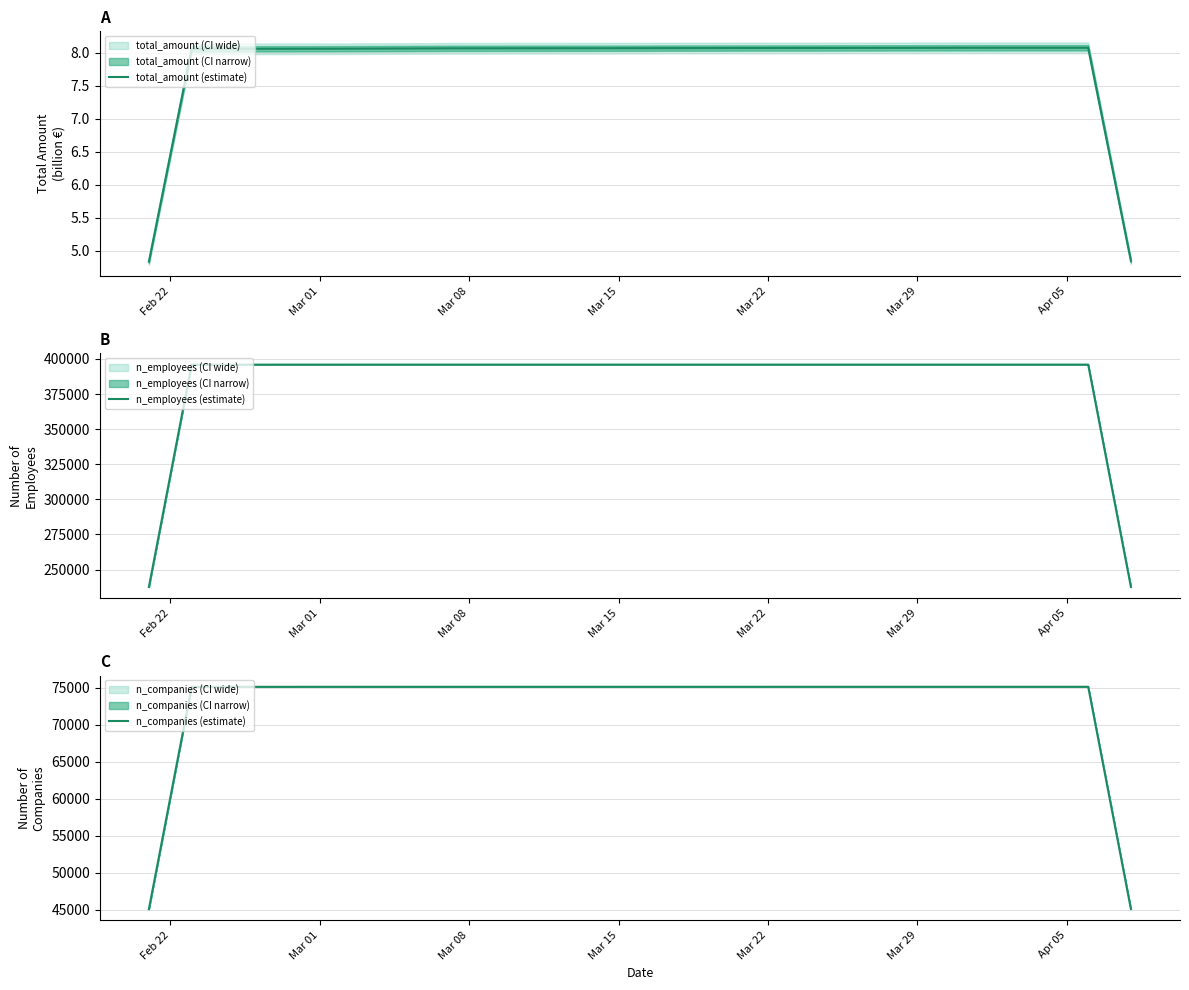

How many data points in n_companies (estimate) are above 75142?

17